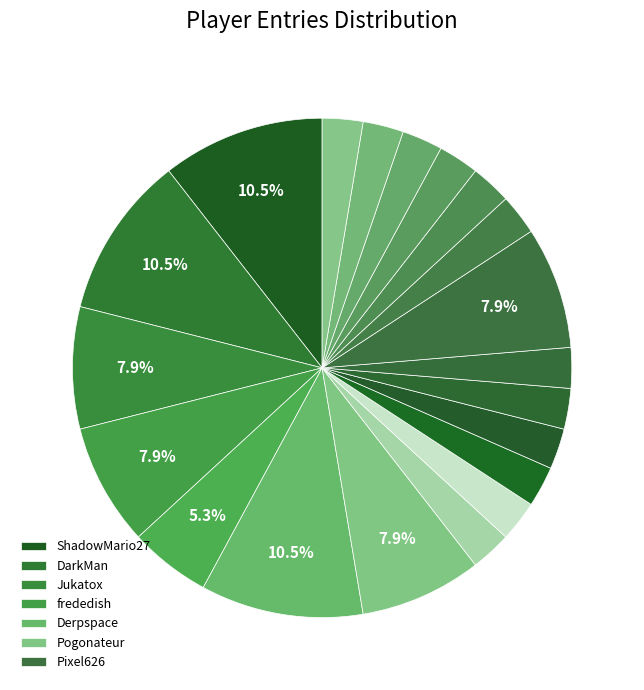

How many slices are in this pie chart?

20